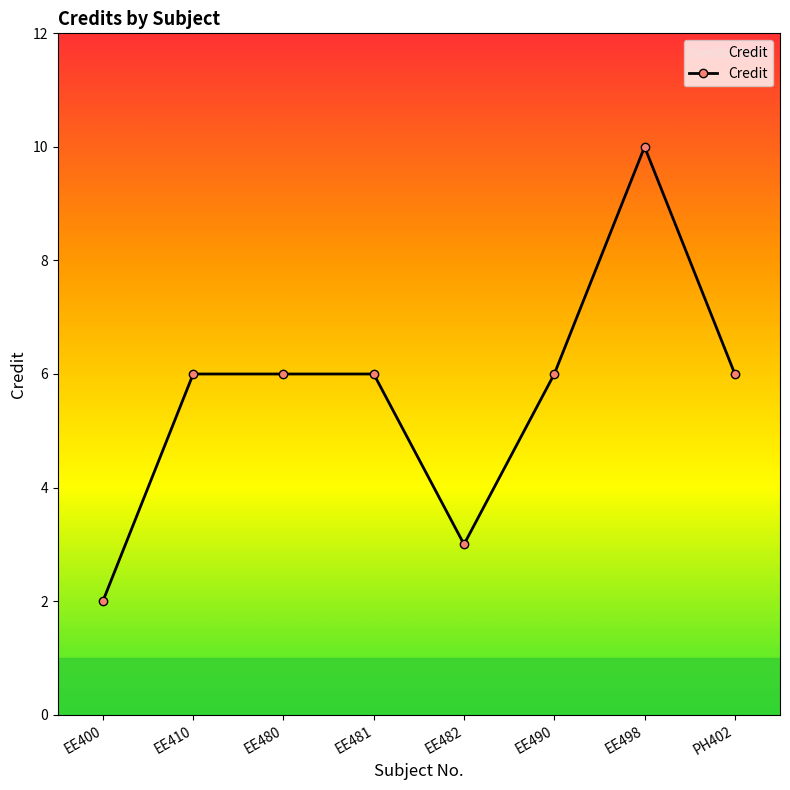

What is the label of the 3rd point from the left?

EE480